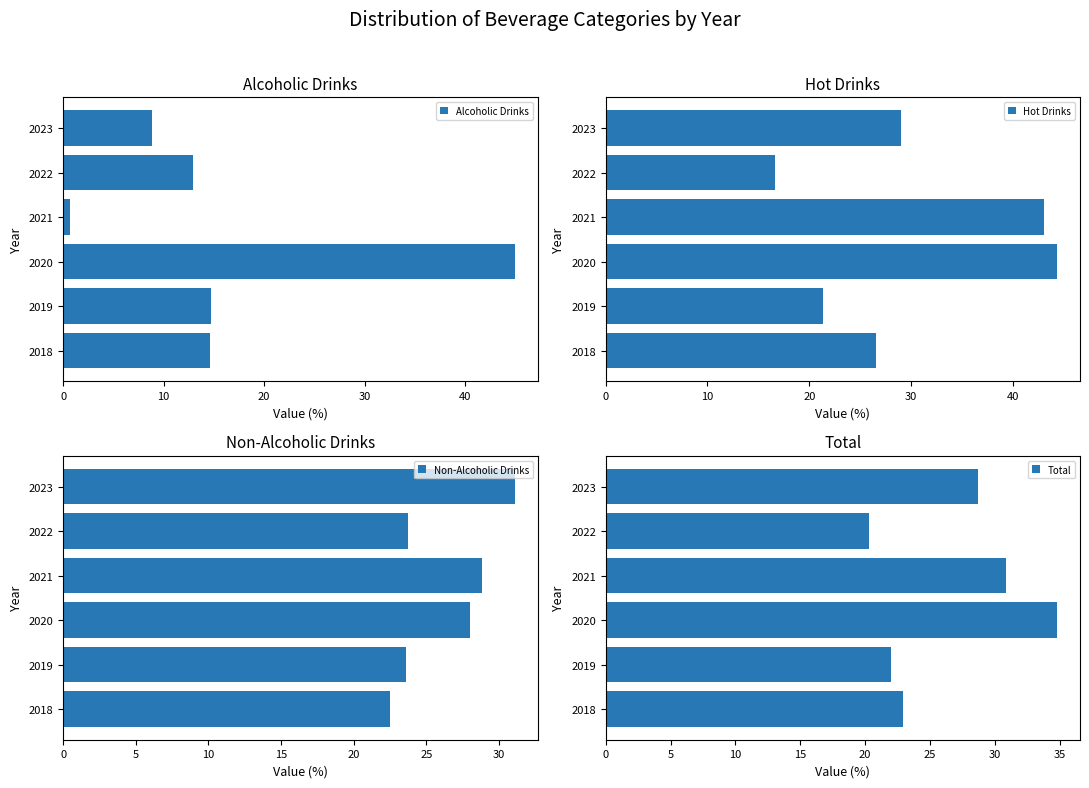

Which category has the lowest value in the Hot Drinks series?

2022